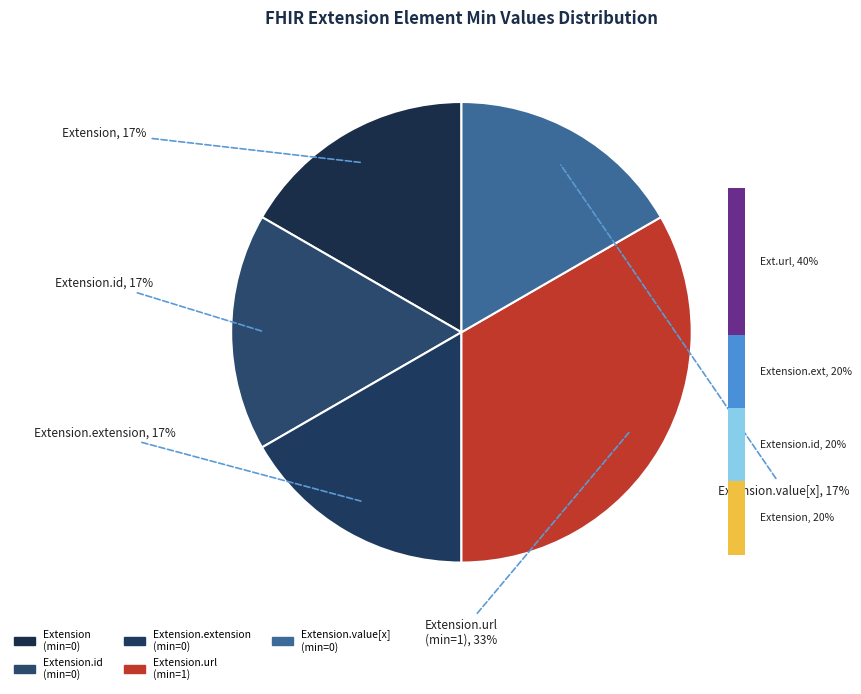

True or false: Extension.id accounts for 1% of the total.

False